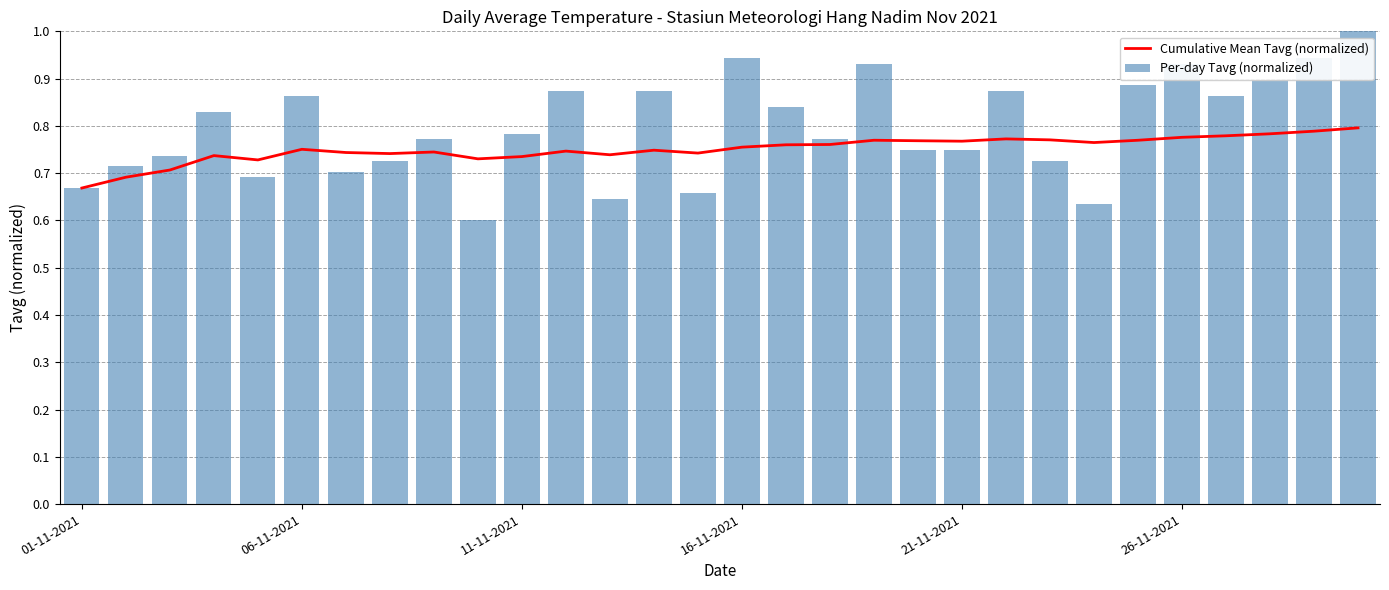

Rank the series by their maximum value, from lowest to highest.

Cumulative Mean Tavg (normalized), Per-day Tavg (normalized)